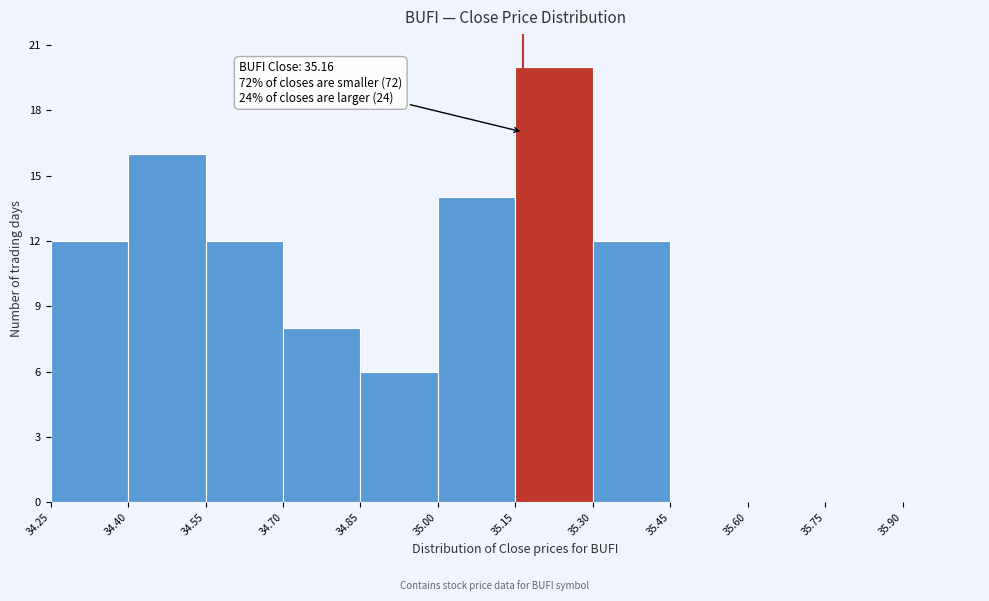

Over which range of the x-axis is the bar tallest?

35.15 to 35.30